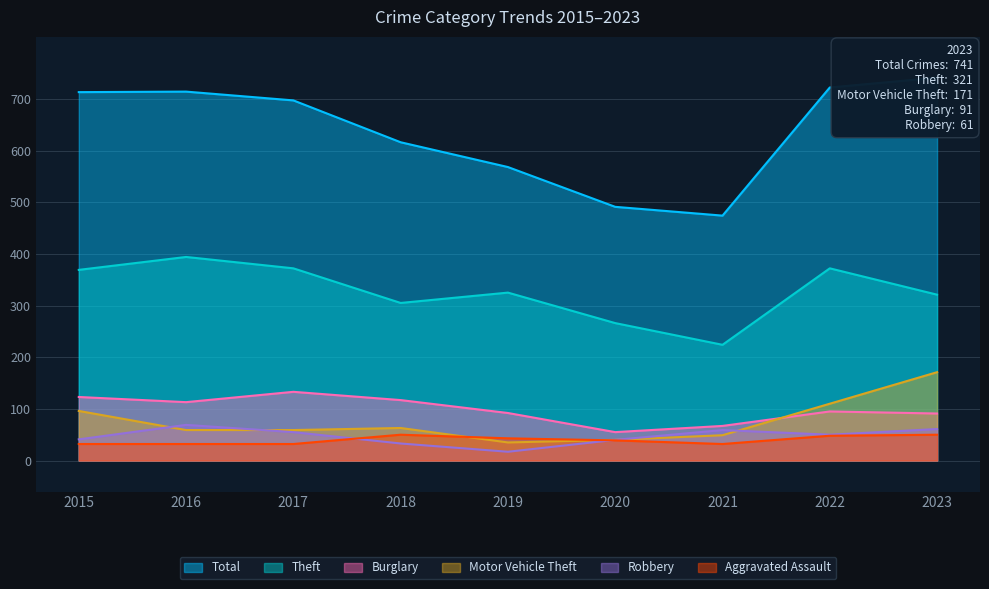

The Aggravated Assault series shows 47 at 2021. True or false?

False